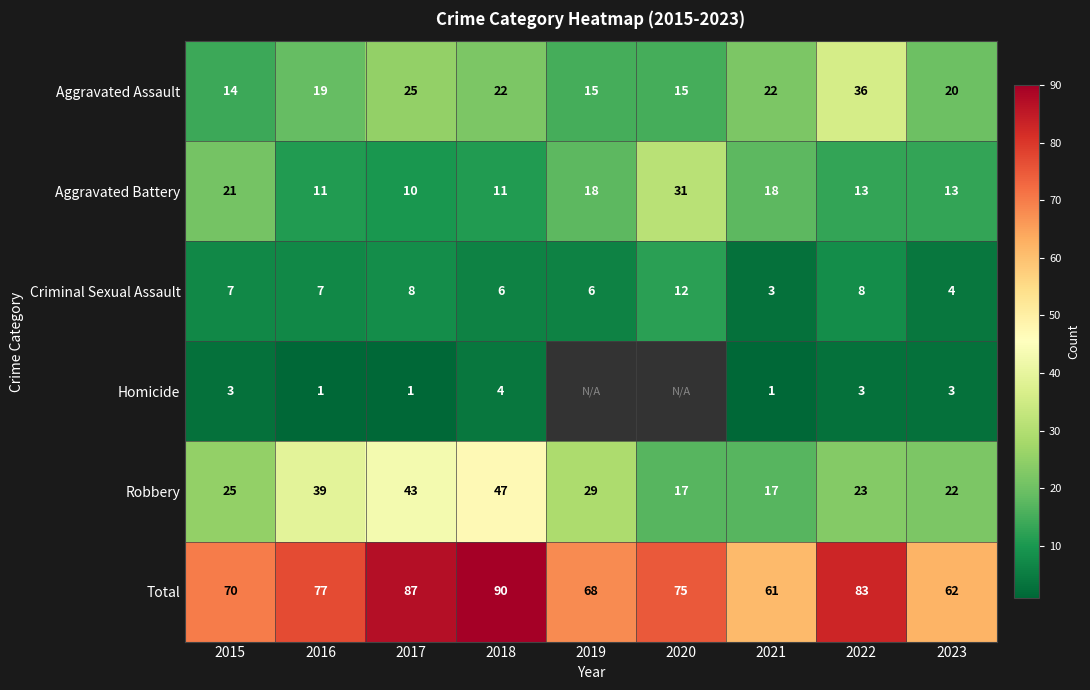

At how many categories does at least one series exceed 47?

9